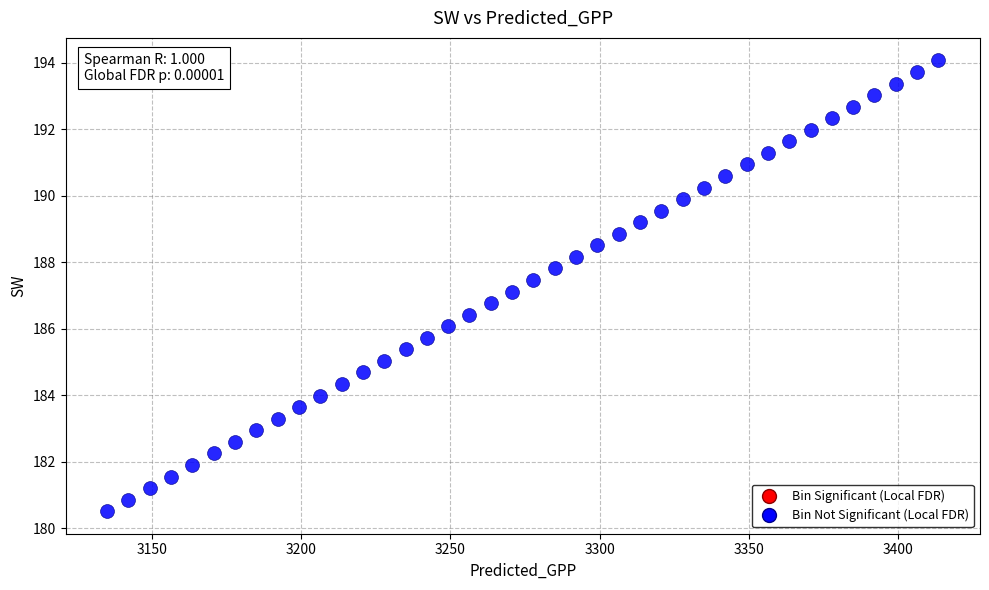

What is the range of X values (max minus min)?

278.4